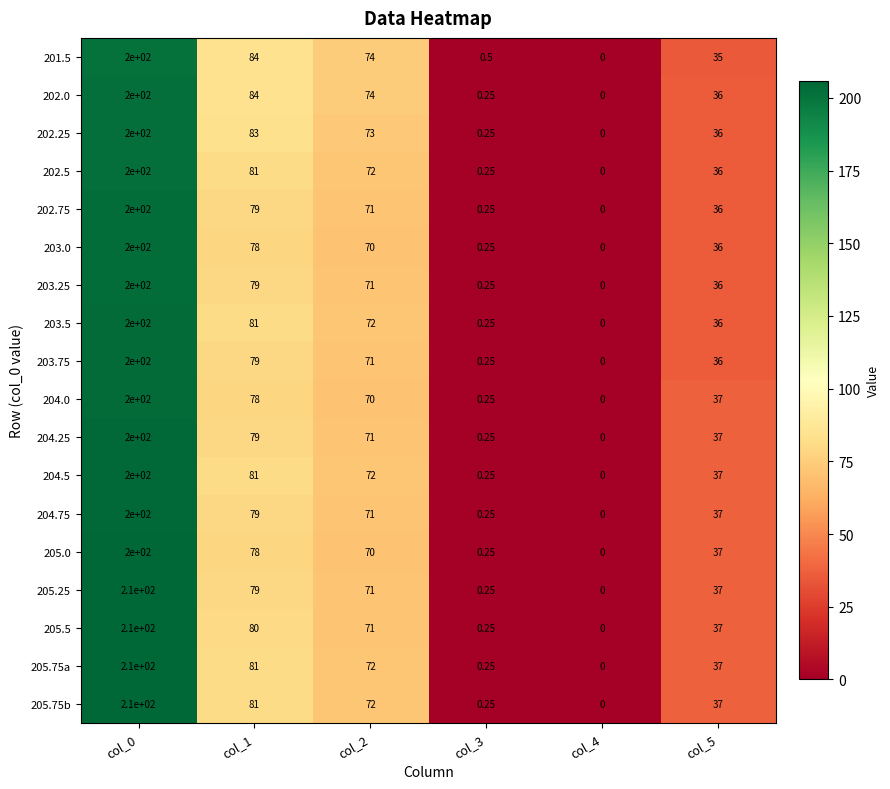

What is the spread (max minus min) of values at col_5?

2.0